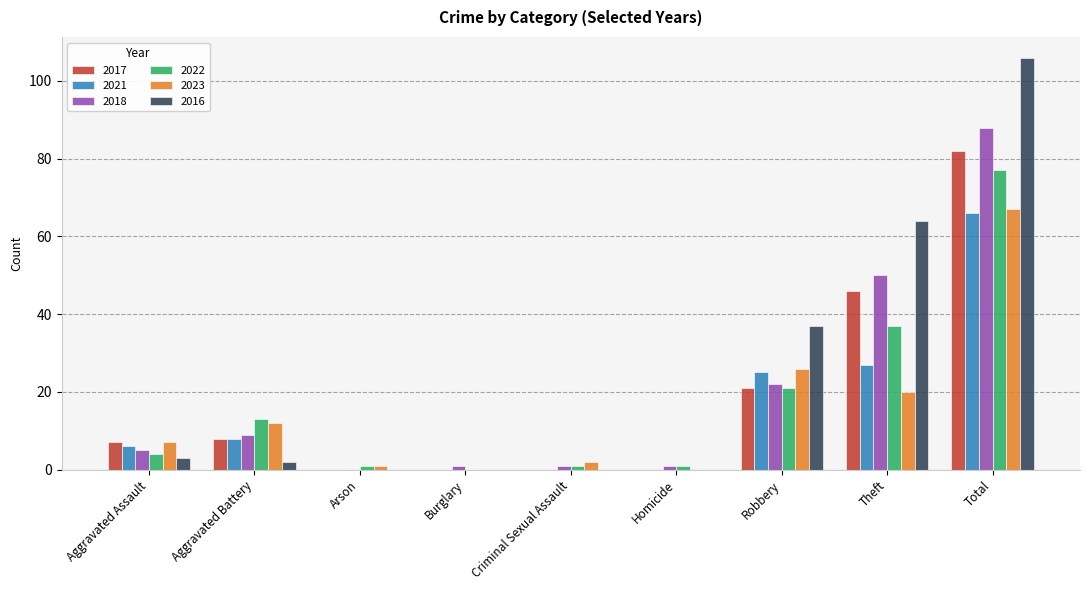

Which series has the widest spread of values?

2016